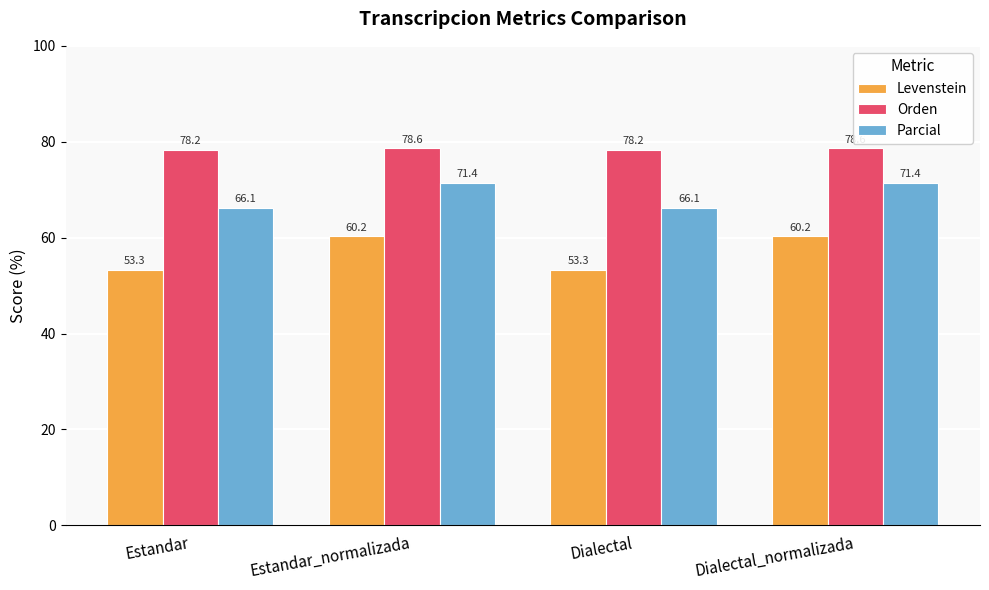

What is the minimum value shown in the chart?

53.3